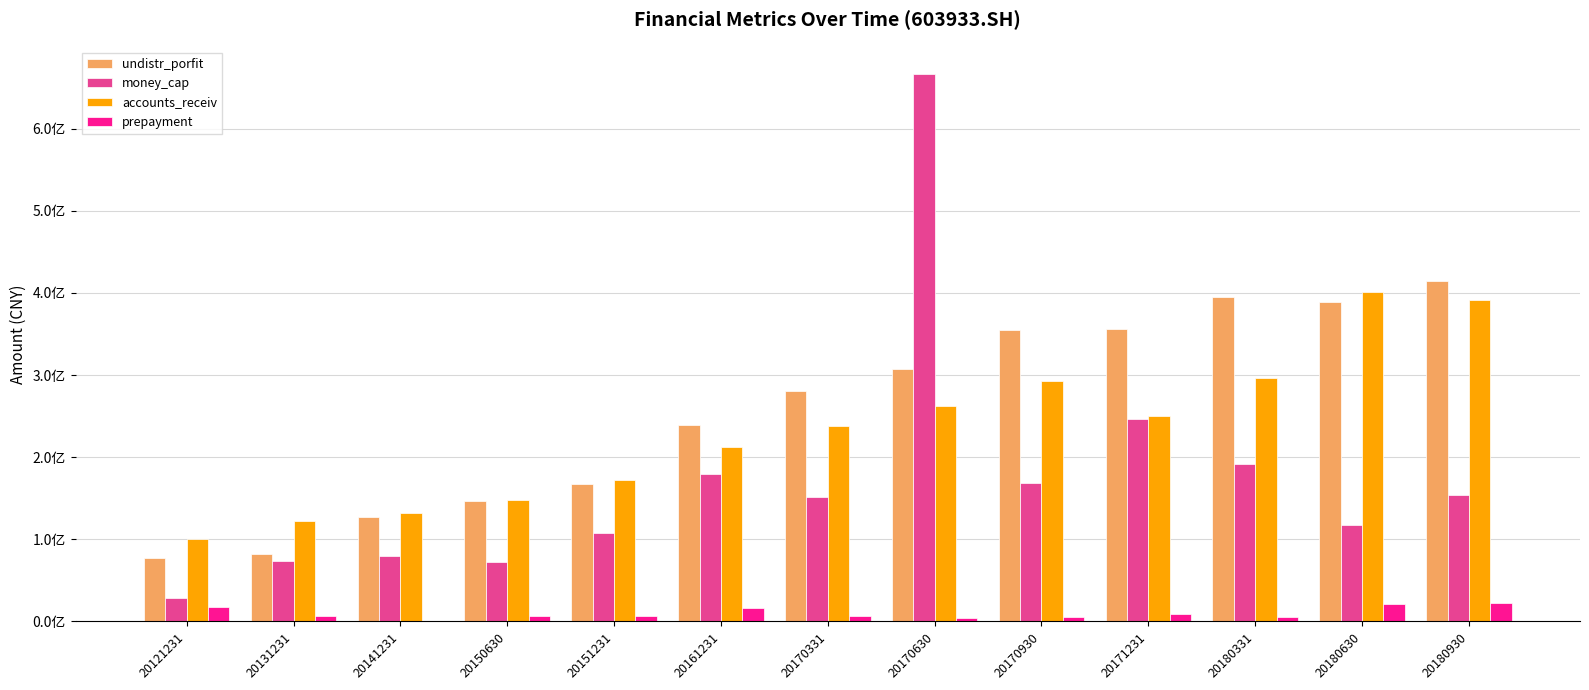

What is the approximate value of prepayment at 20150630?

7005150.6